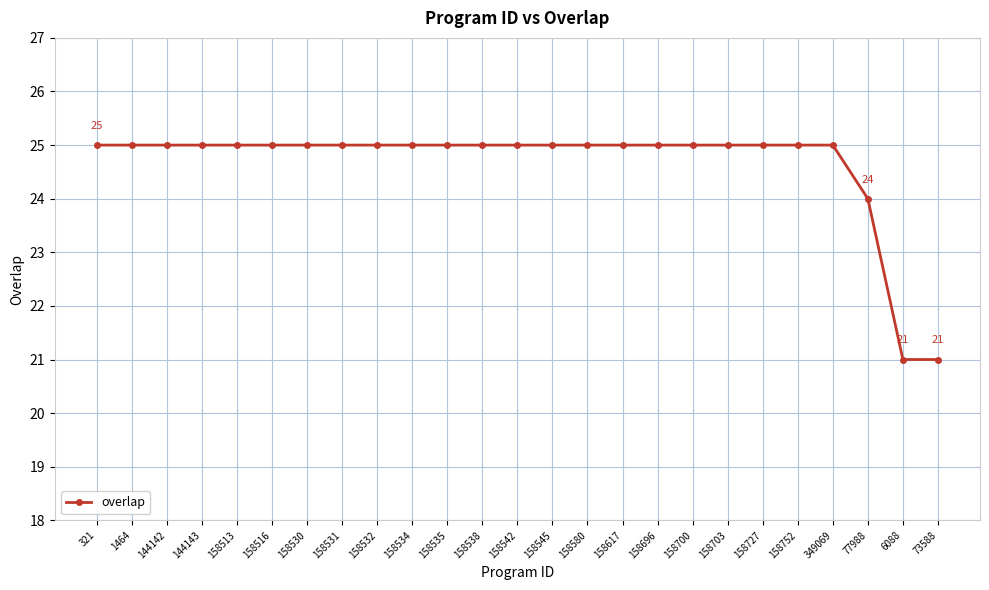

Approximately how many times larger is the value at 77988 compared to 158516?

1.0